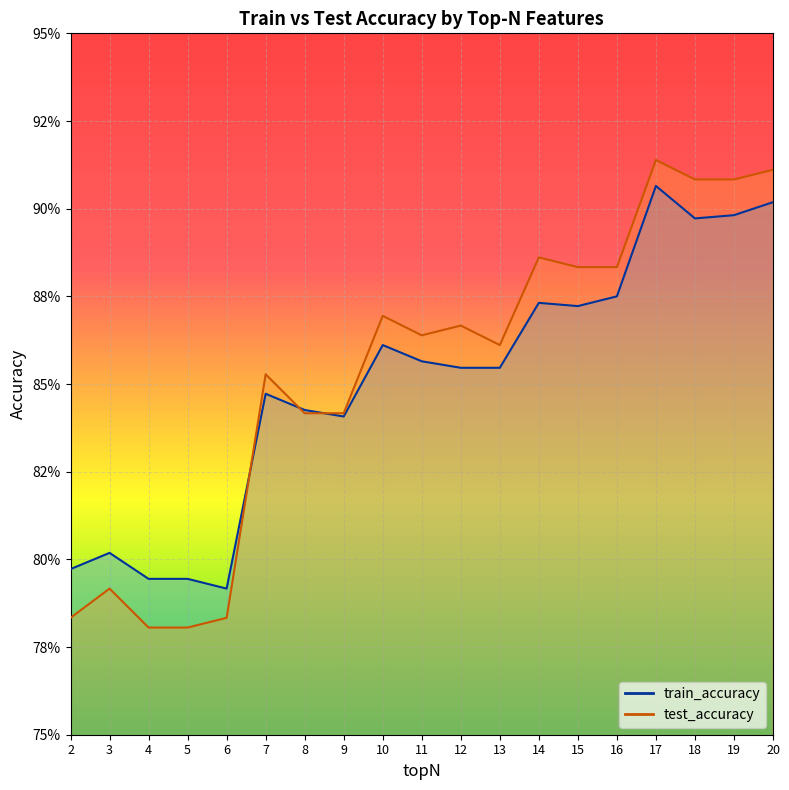

True or false: train_accuracy has a value of 1.2 at 19.0.

False